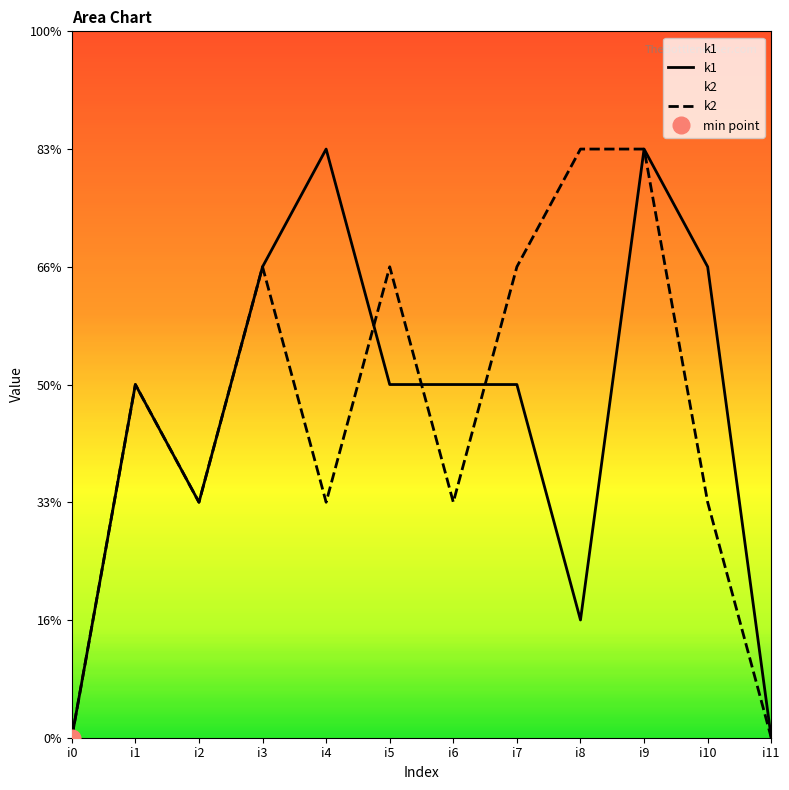

How many lines are shown in the chart?

2